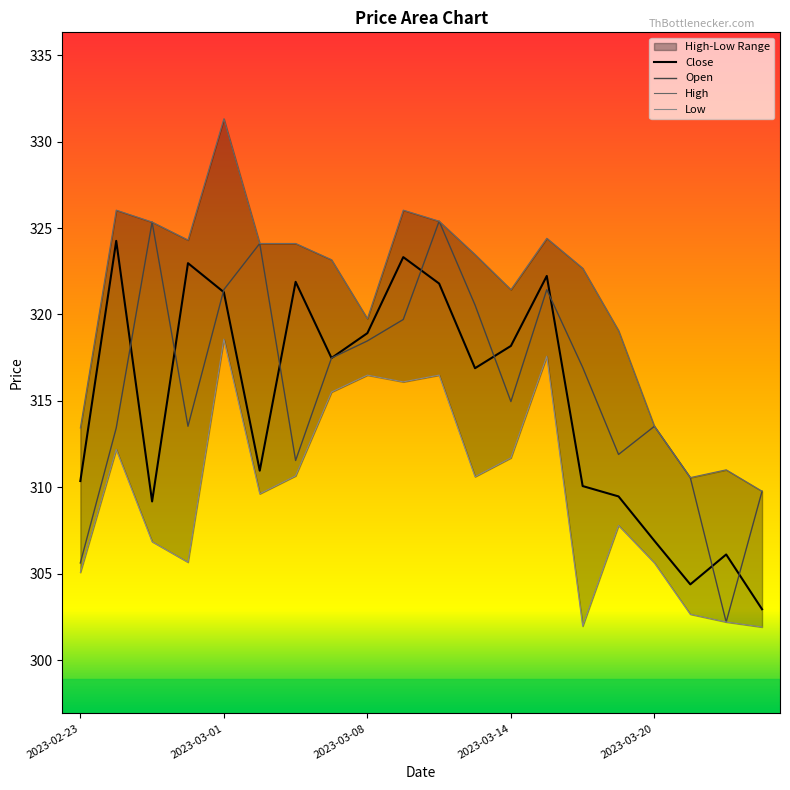

True or false: Low and Open cross at least once.

False